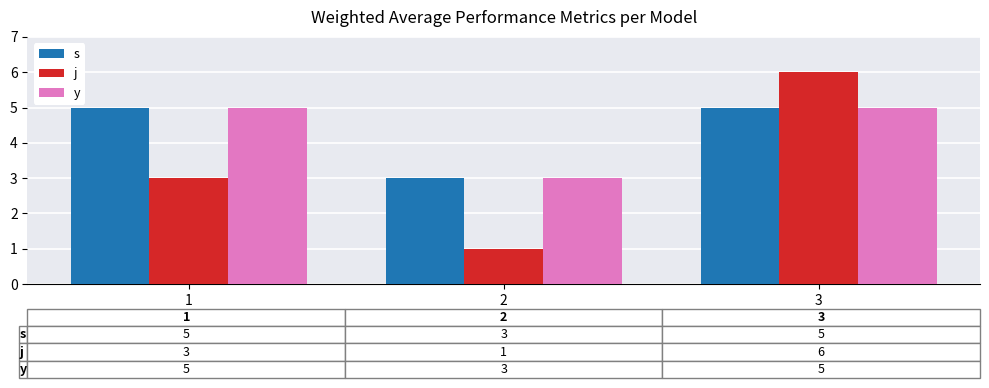

Which series has the largest range (max minus min)?

j